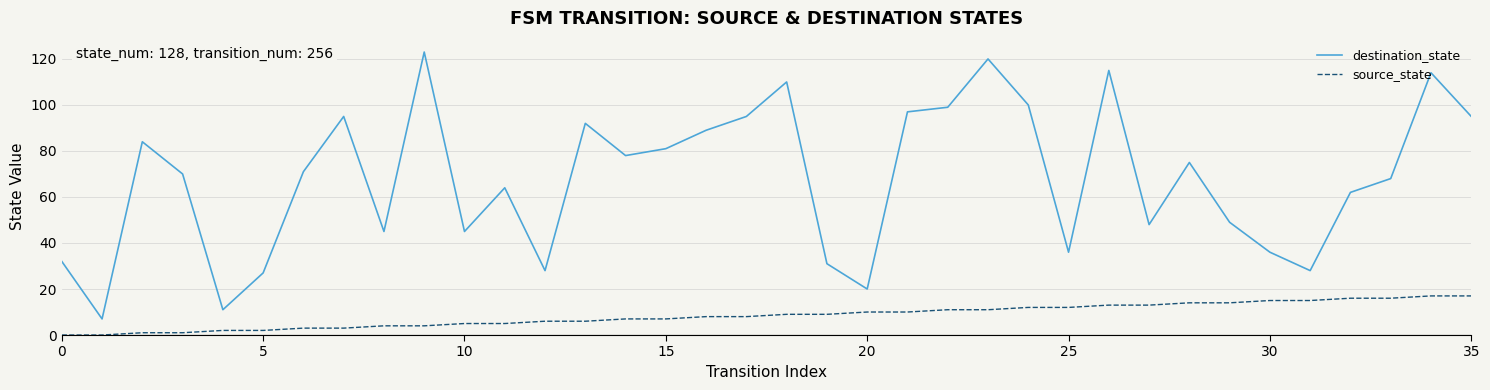

True or false: destination_state and source_state intersect in this chart.

False